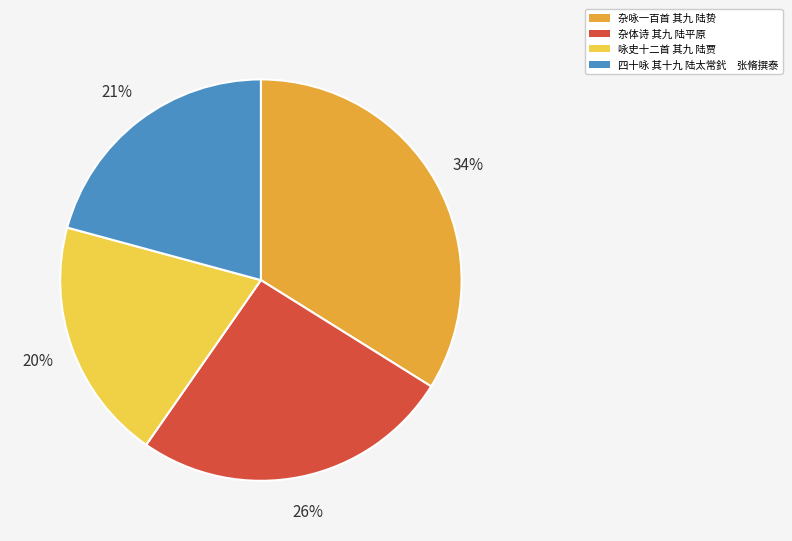

What is the ratio of the value at 杂咏一百首 其九 陆贽 to the value at 杂体诗 其九 陆平原?

1.3